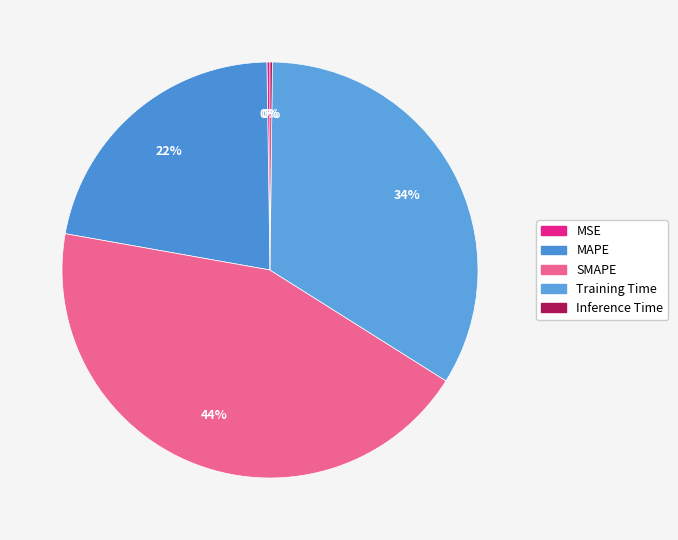

To the nearest percent, what is the average slice percentage?

20%